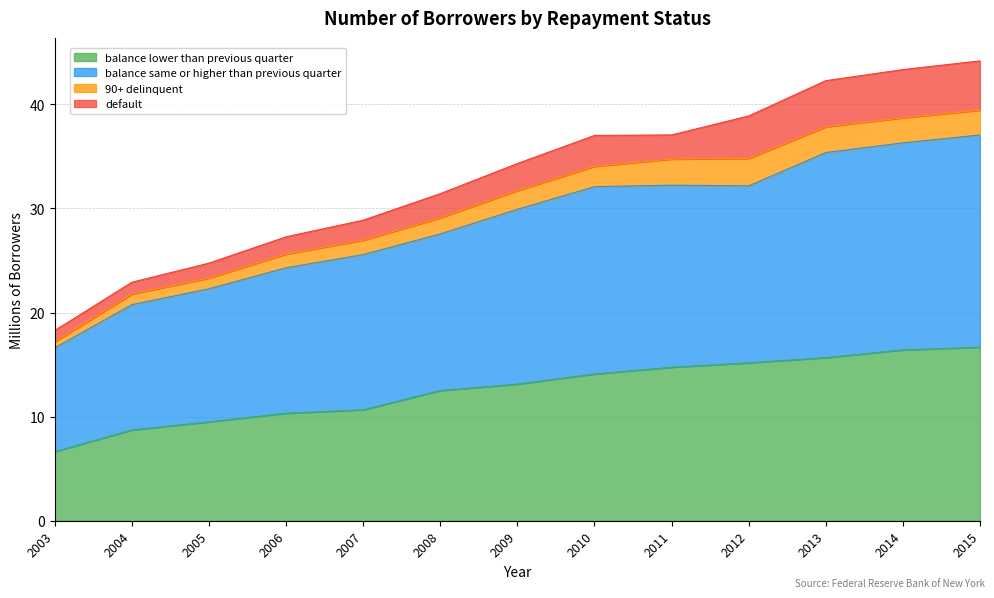

List the labels in order of balance lower than previous quarter value, largest first.

2015, 2014, 2013, 2012, 2011, 2010, 2009, 2008, 2007, 2006, 2005, 2004, 2003